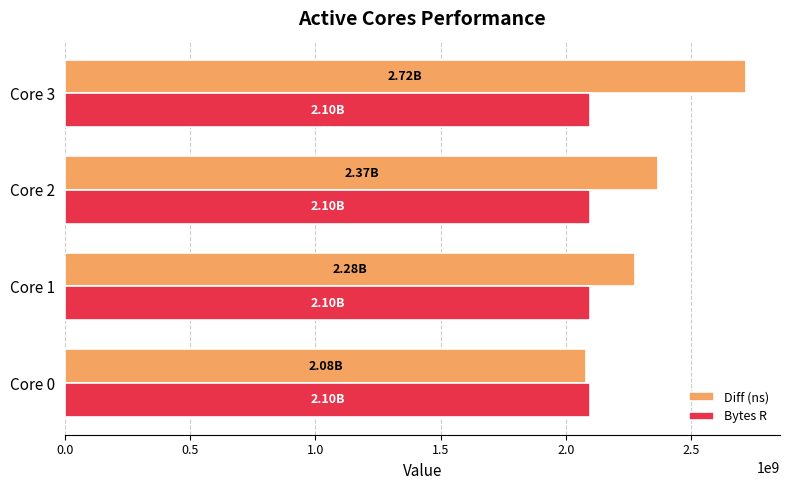

List the labels in order of Diff (ns) value, smallest first.

Core 0, Core 1, Core 2, Core 3